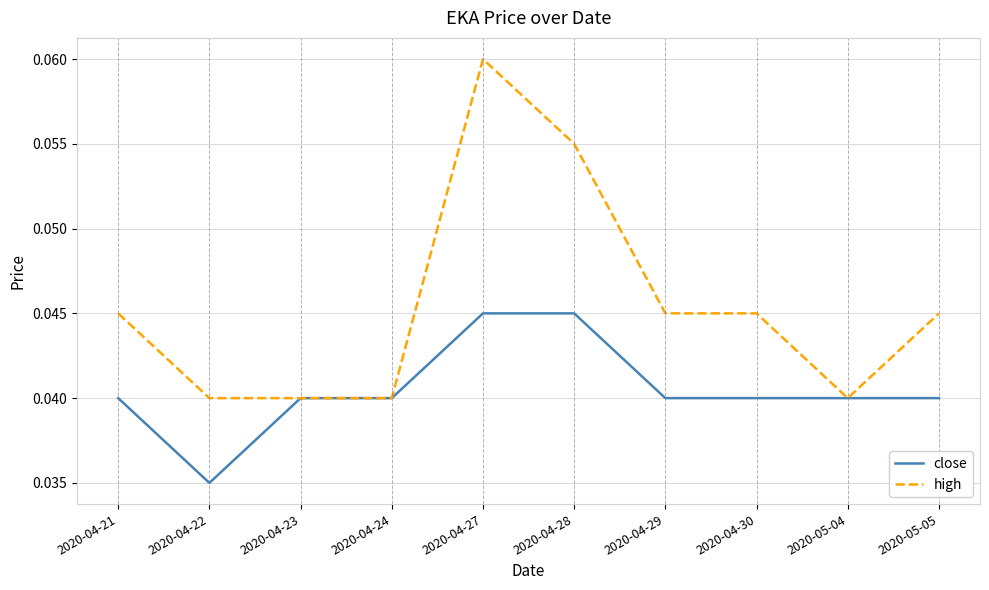

Which series has the widest spread of values?

high